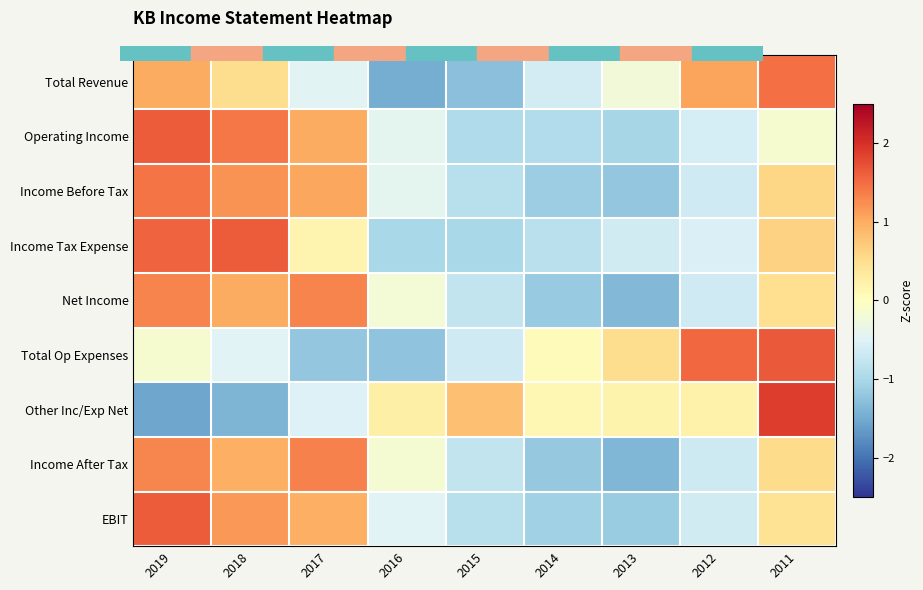

What is the spread (max minus min) of values at 2015?

2.1